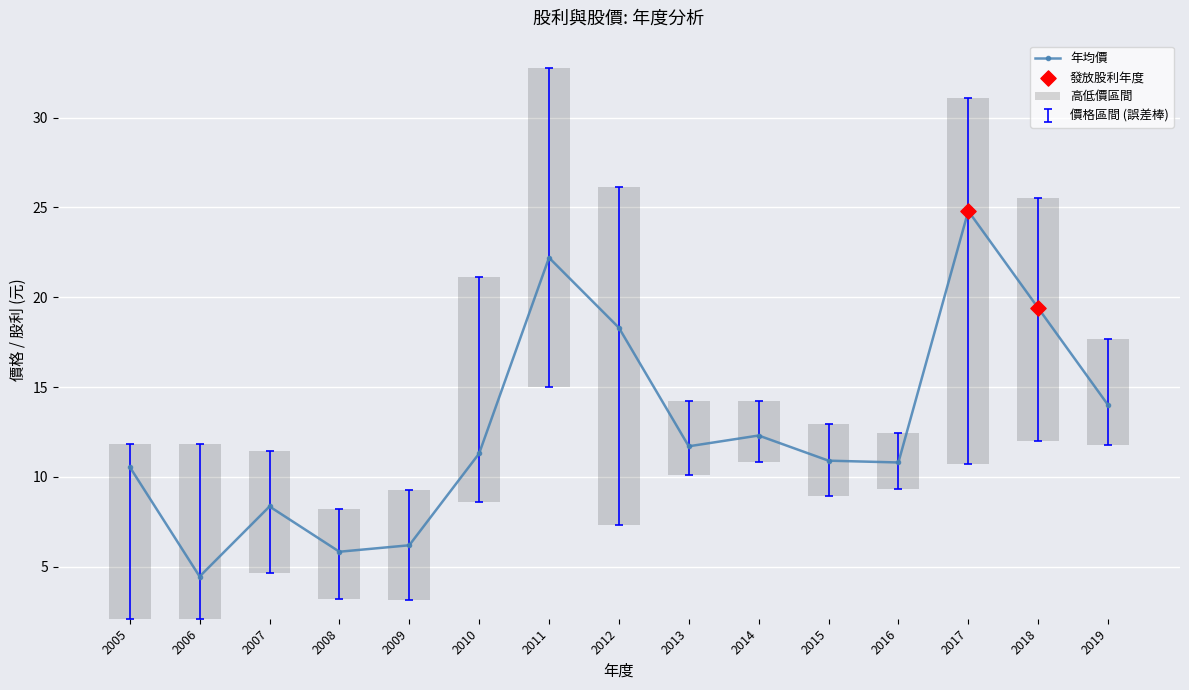

Is the value of 最高價 at 2019 greater than the value of 最低價 at 2005?

Yes